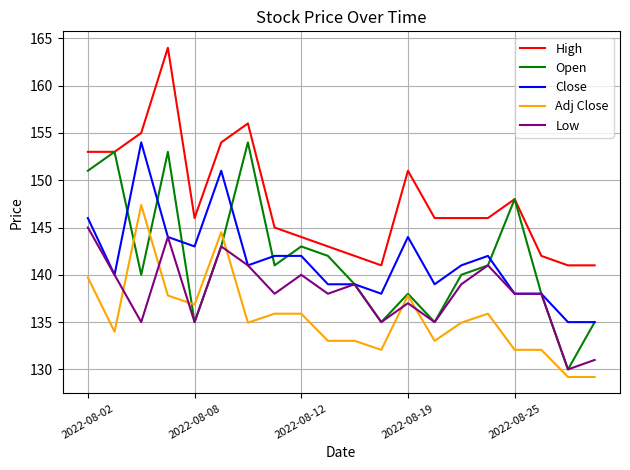

What is the smallest value displayed?

129.2